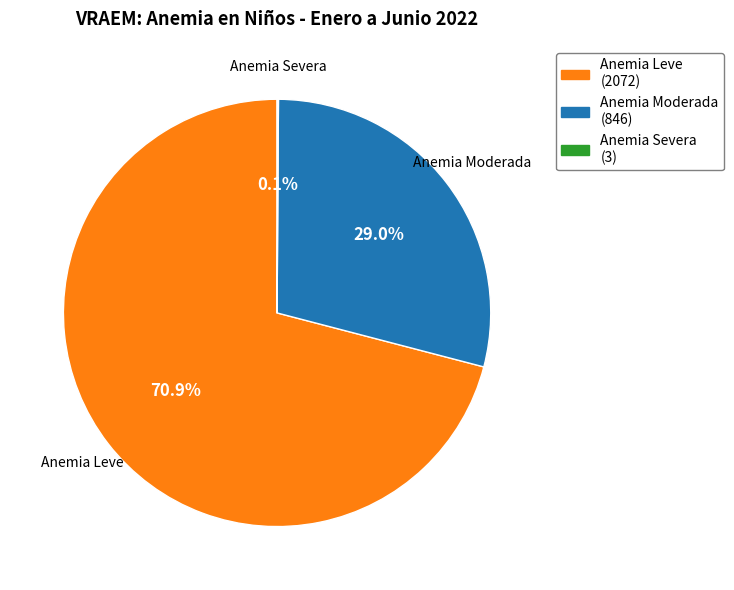

True or false: Anemia Leve accounts for 71% of the total.

True